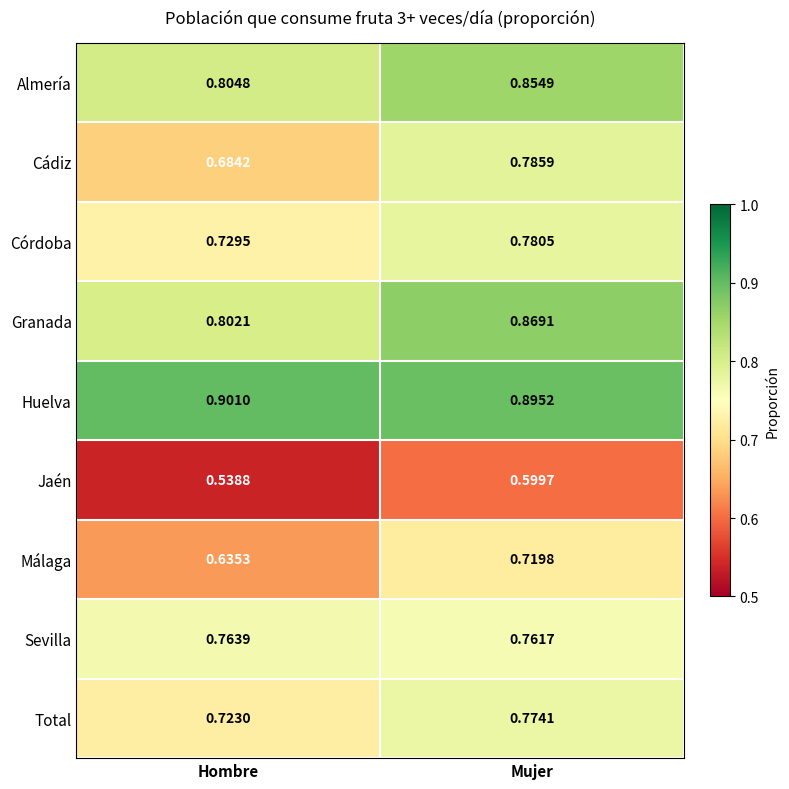

At Hombre, list the series in order from largest to smallest.

Huelva, Almería, Granada, Sevilla, Córdoba, Total, Cádiz, Málaga, Jaén